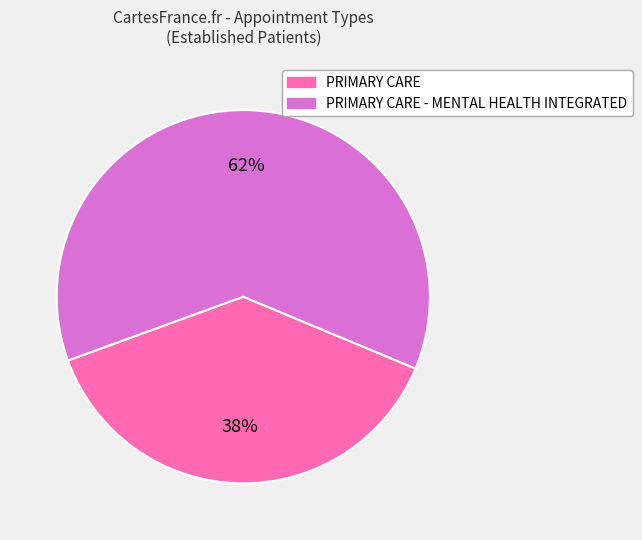

To the nearest percent, what is the difference between the largest and smallest slice percentages?

24%